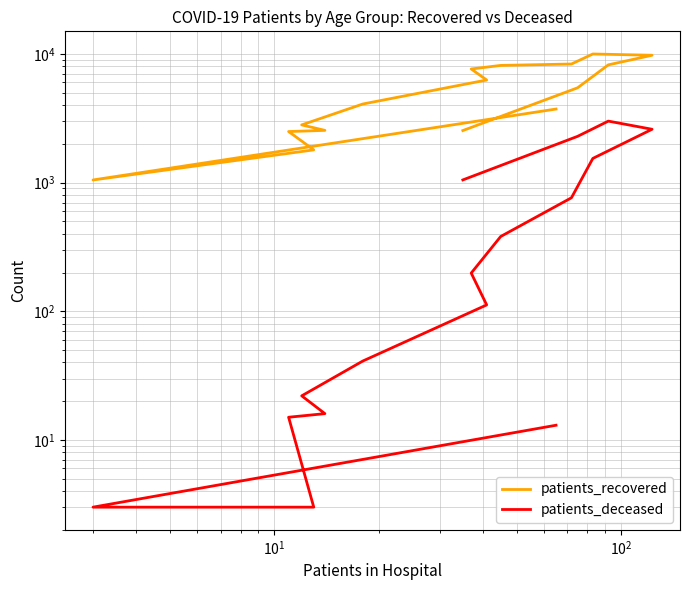

List the series in order of their overall mean, highest first.

patients_recovered, patients_deceased